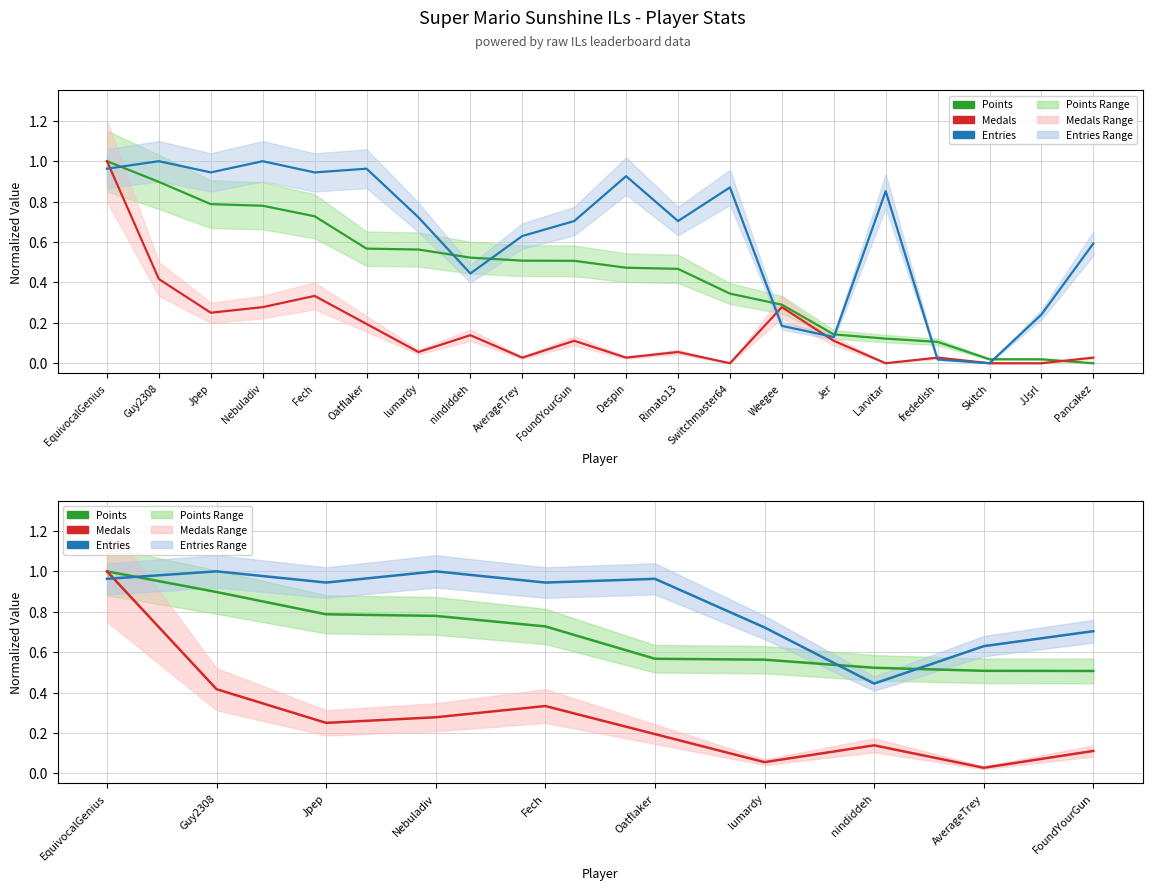

Reading left to right, extract all data points from this chart.

Points: EquivocalGenius=1.0	Guy2308=0.9	Jpep=0.8	Nebuladiv=0.8	Fech=0.7	Oatflaker=0.6	lumardy=0.6	nindiddeh=0.5	AverageTrey=0.5	FoundYourGun=0.5
Medals: EquivocalGenius=1.0	Guy2308=0.4	Jpep=0.2	Nebuladiv=0.3	Fech=0.3	Oatflaker=0.2	lumardy=0.1	nindiddeh=0.1	AverageTrey=0.0	FoundYourGun=0.1
Entries: EquivocalGenius=1.0	Guy2308=1.0	Jpep=0.9	Nebuladiv=1.0	Fech=0.9	Oatflaker=1.0	lumardy=0.7	nindiddeh=0.4	AverageTrey=0.6	FoundYourGun=0.7